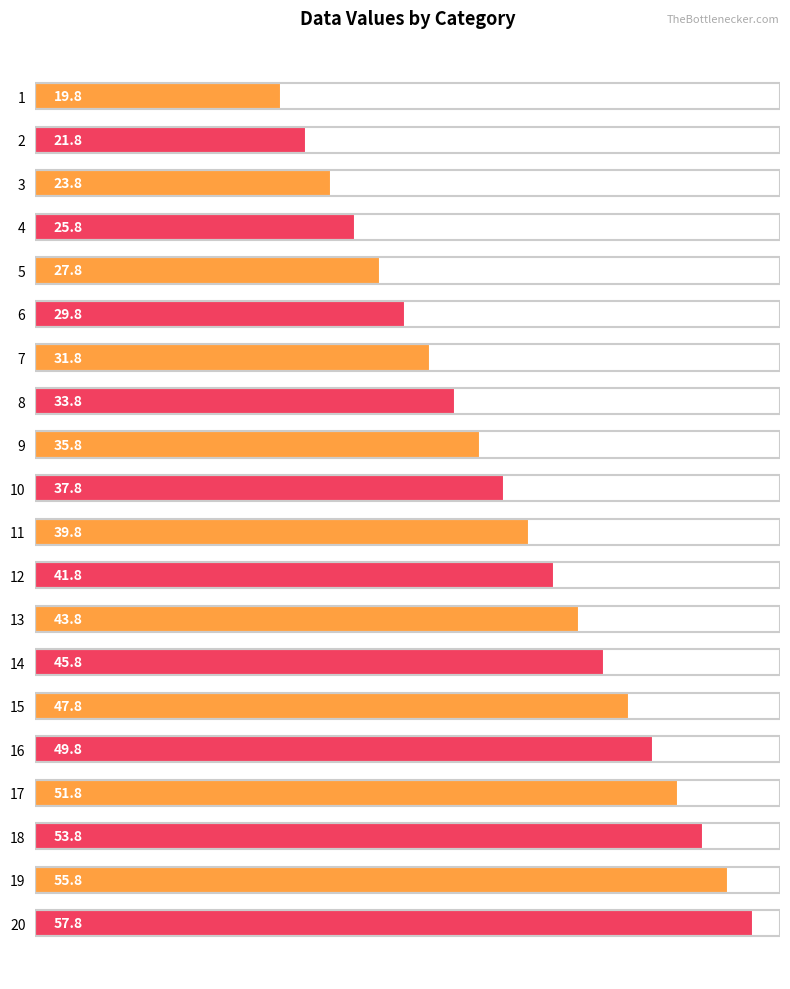

What is the difference between the second highest and minimum values?

36.0